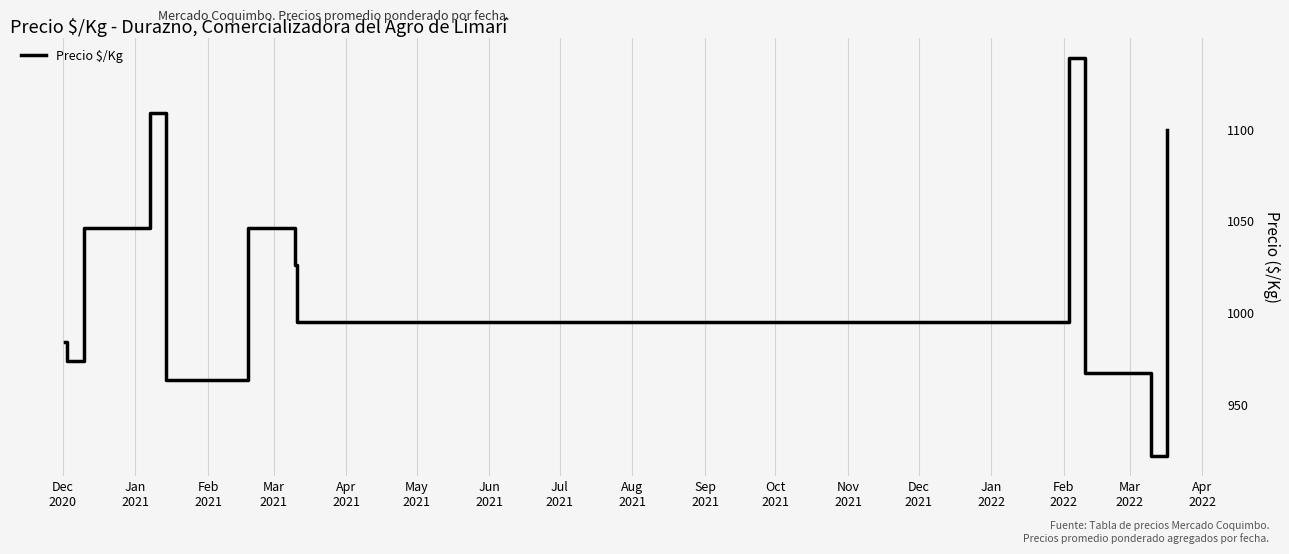

Reading right to left, extract all data points from this chart.

1100.0	921.8	967.3	1139.0	995.0	1026.0	1046.5	963.3	1109.0	1046.5	973.7	984.0